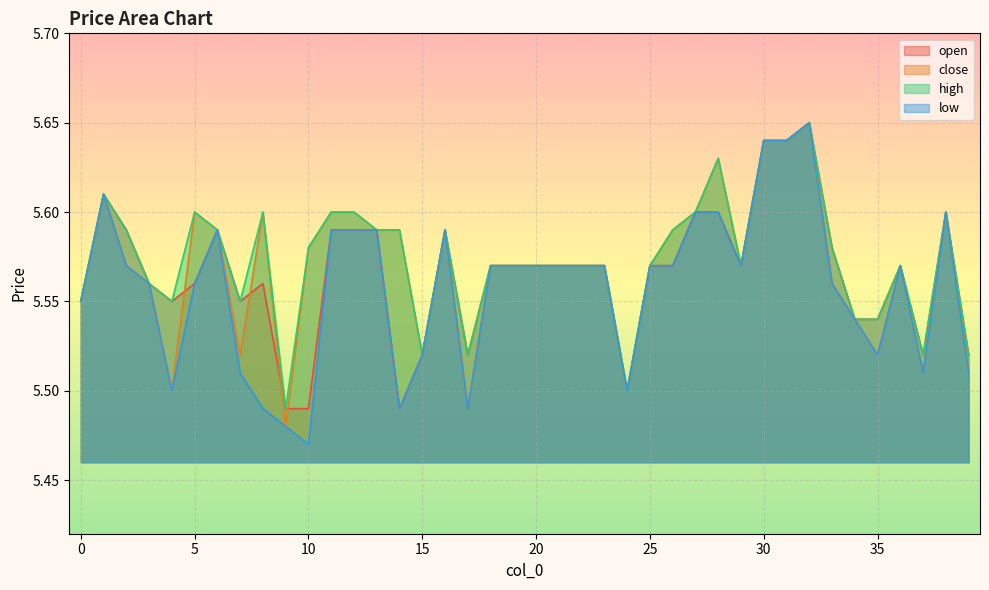

Rank the series by their maximum value, from highest to lowest.

open, close, high, low